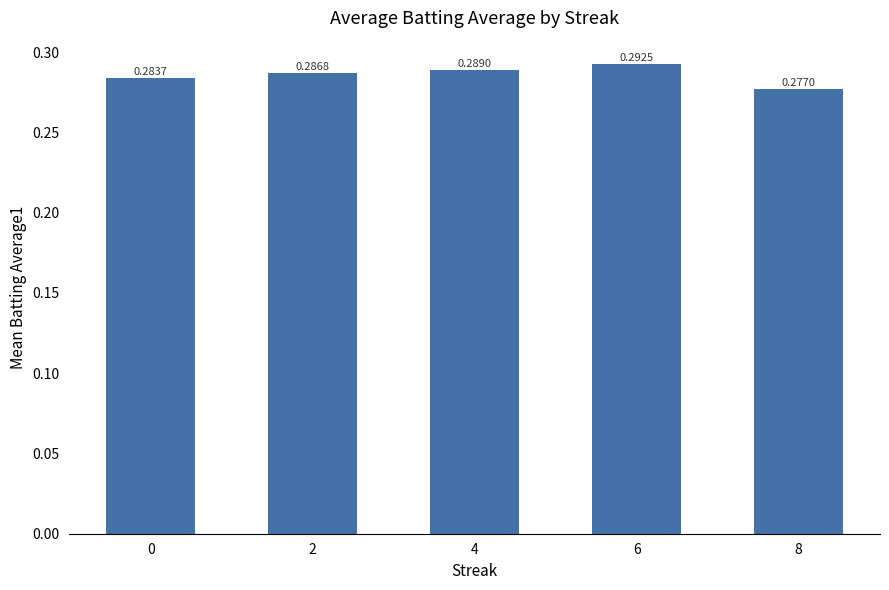

What is the sum of the values at 0 and 6?

0.6